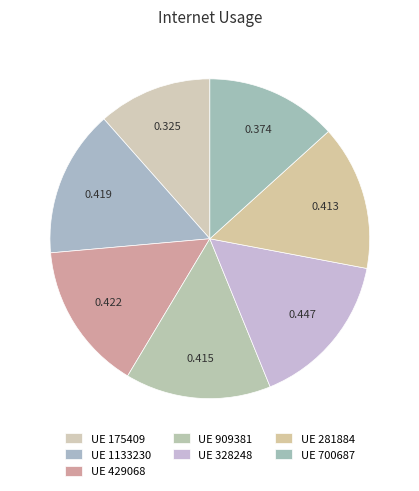

How many segments does this pie chart have?

7